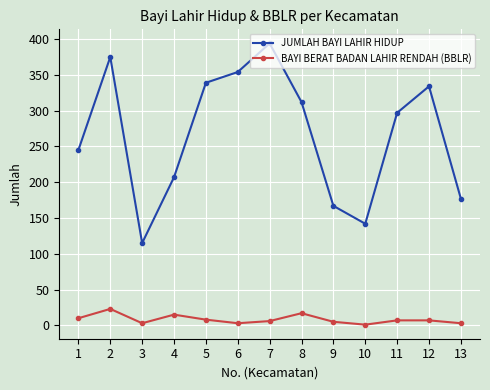

Is it true that JUMLAH BAYI LAHIR HIDUP equals 92 at 13?

False